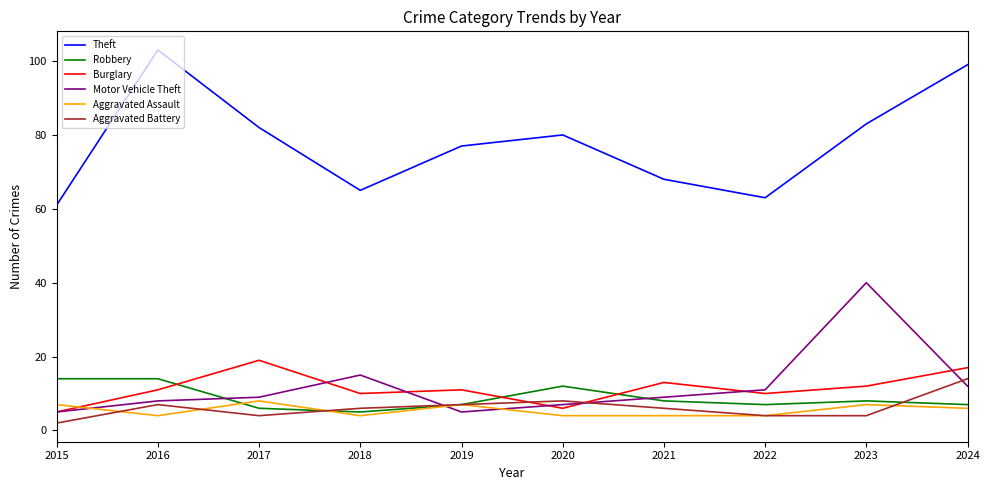

What is the total value across all series at 2020?

117